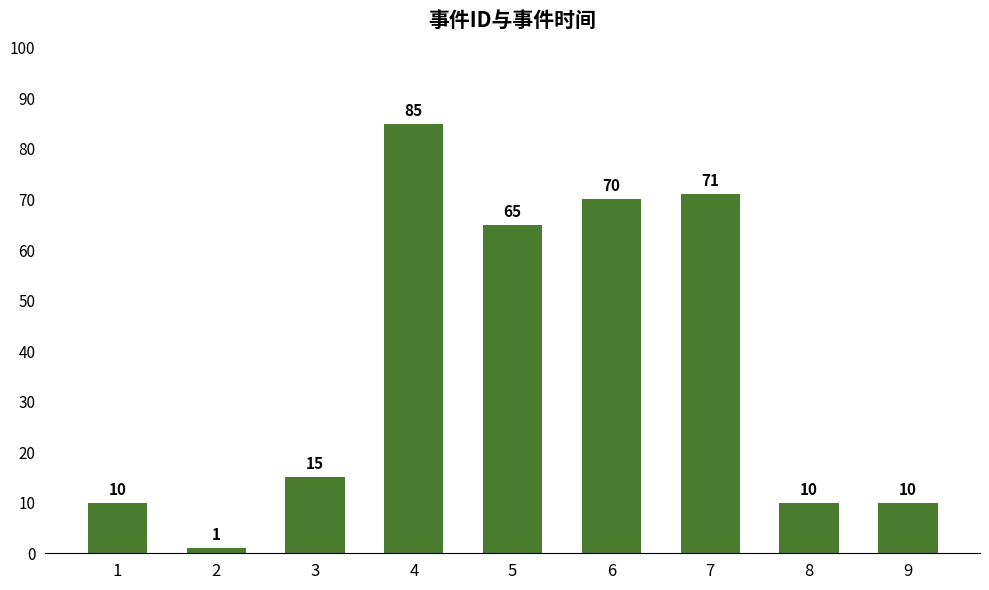

Reading right to left, transcribe all the data shown in this chart.

10	10	71	70	65	85	15	1	10